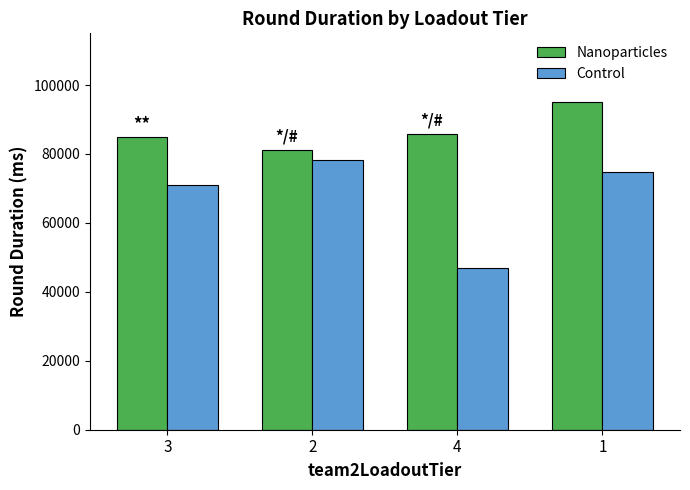

Between 4 and 1, which series saw the biggest shift?

Control